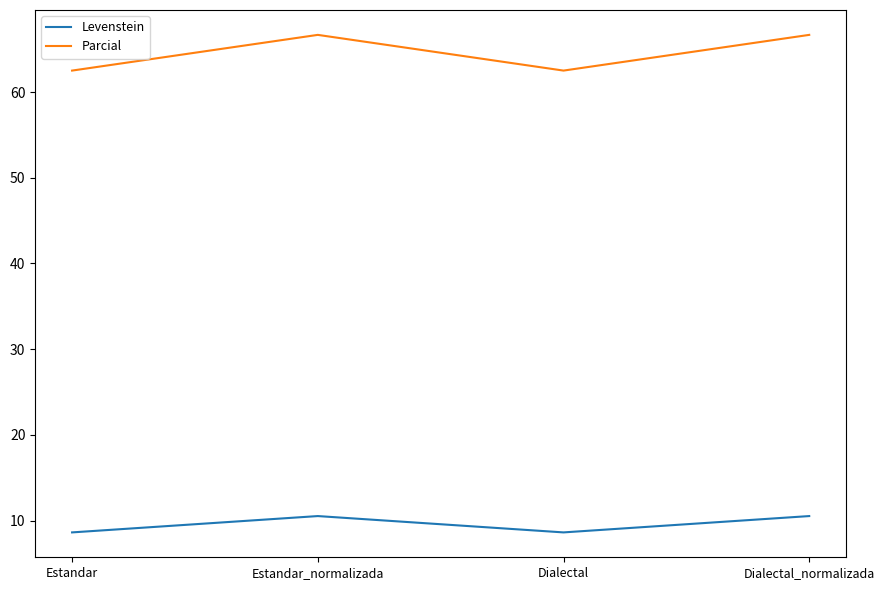

True or false: Levenstein and Parcial cross at least once.

False